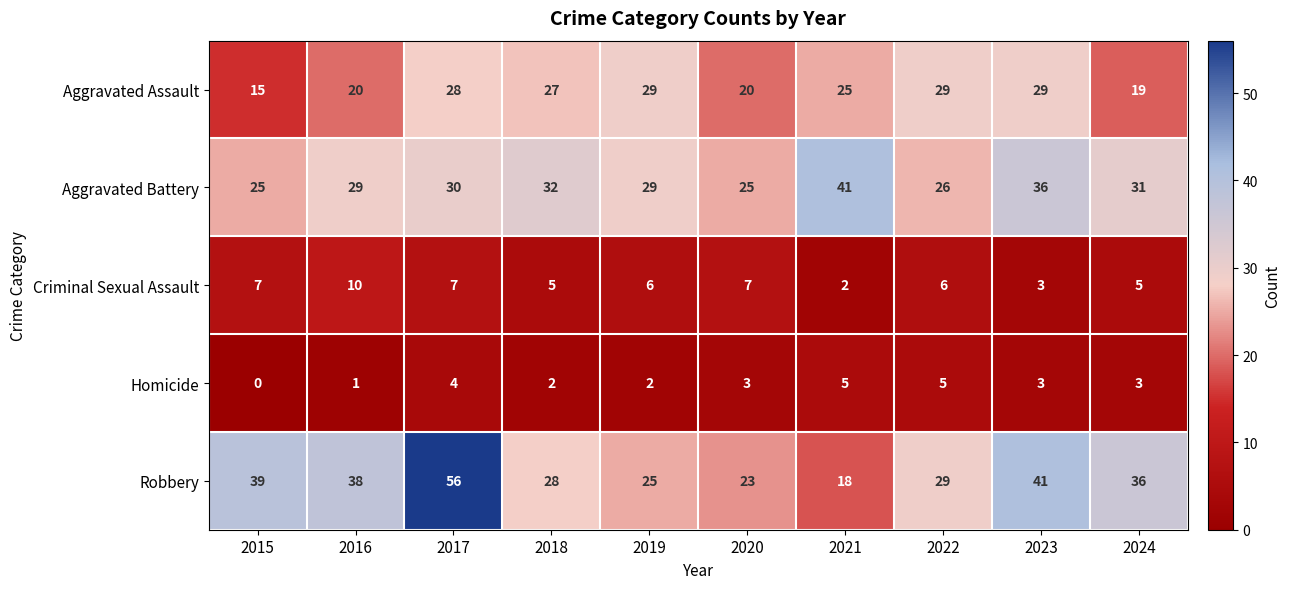

At how many categories does at least one series exceed 14?

10